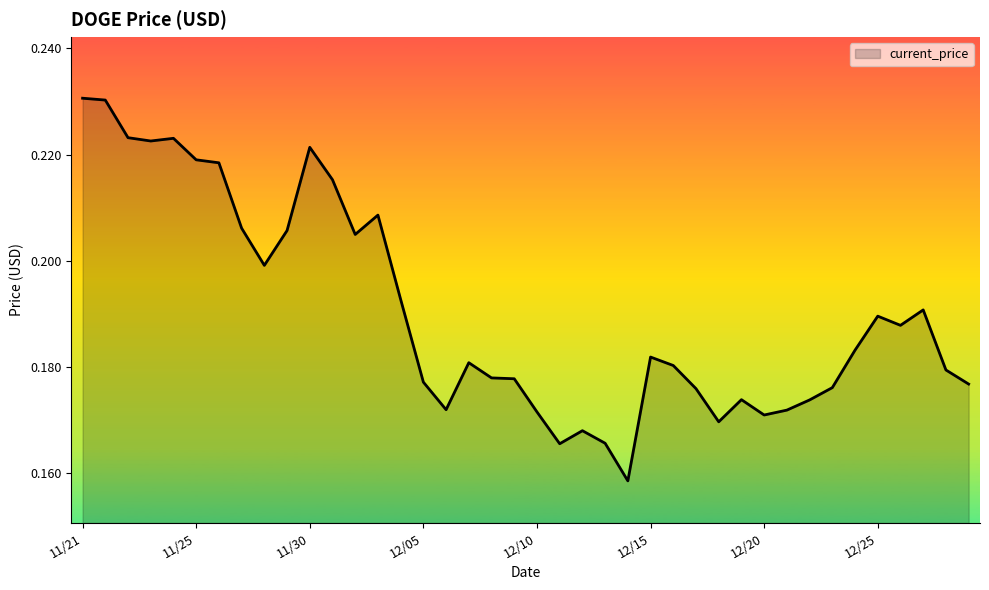

Which label corresponds to the largest value in the chart?

11/21